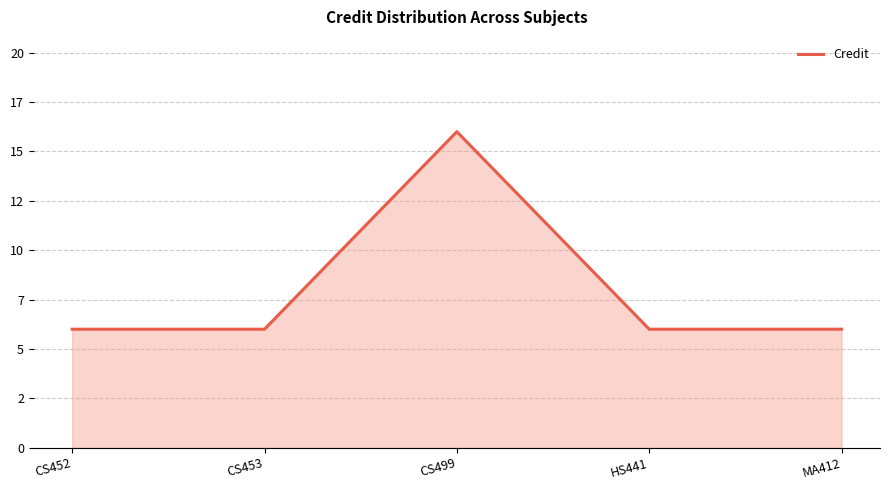

Does the chart display data point markers on the line(s)?

No